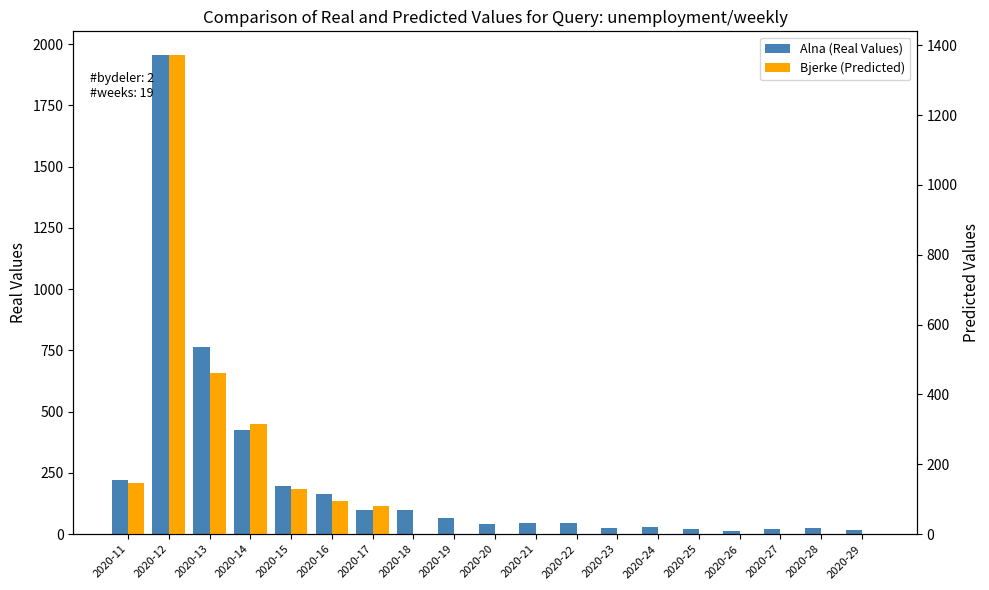

What is the difference between the highest and lowest values at 2020-11?

74